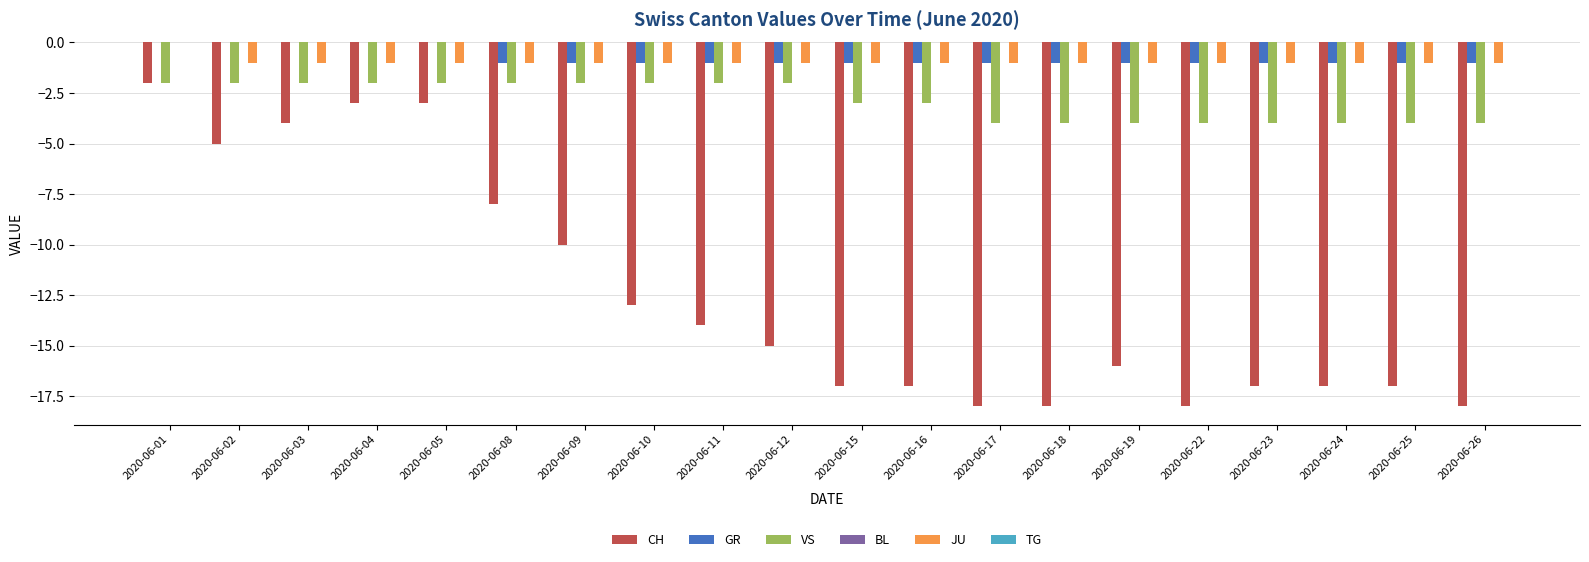

How many groups of bars are there?

20